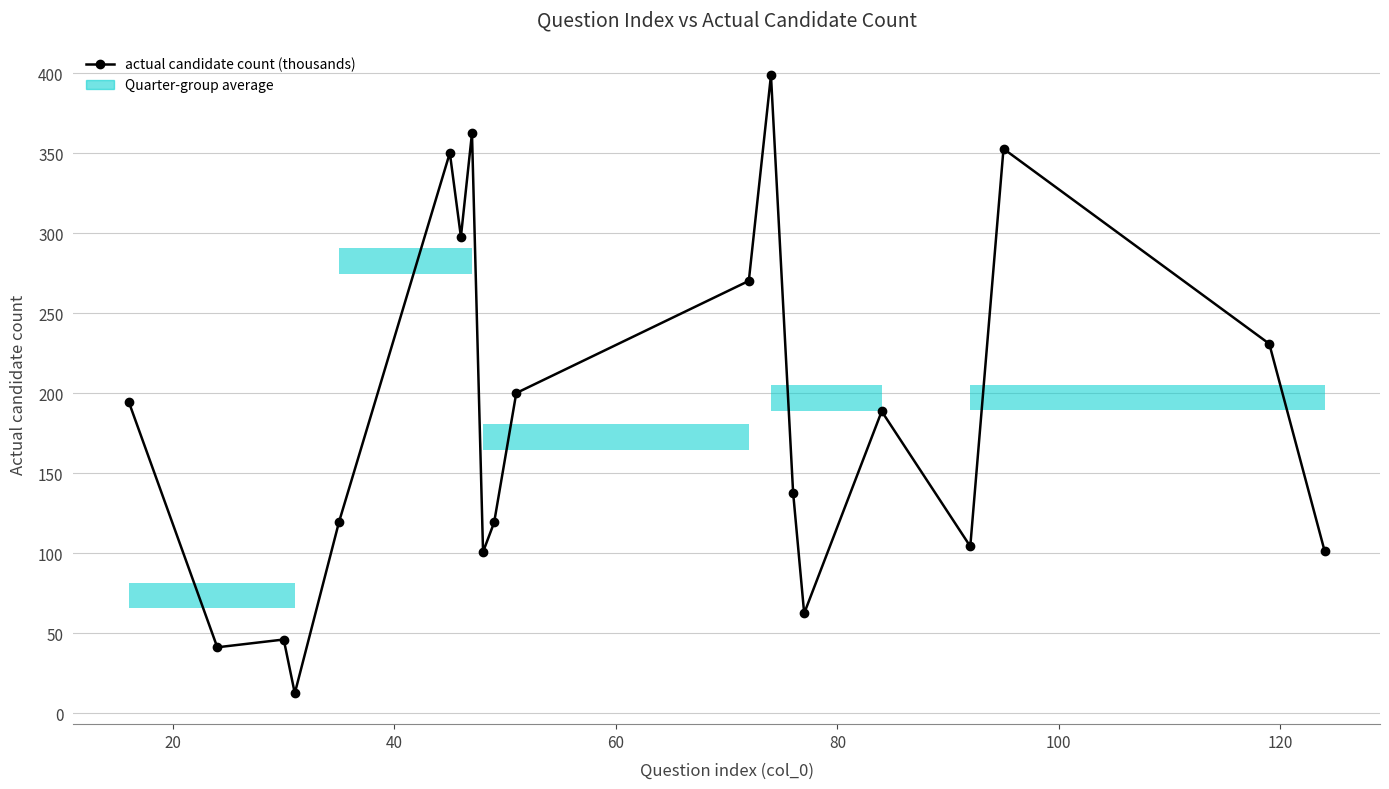

What is the greatest value displayed?

398.8